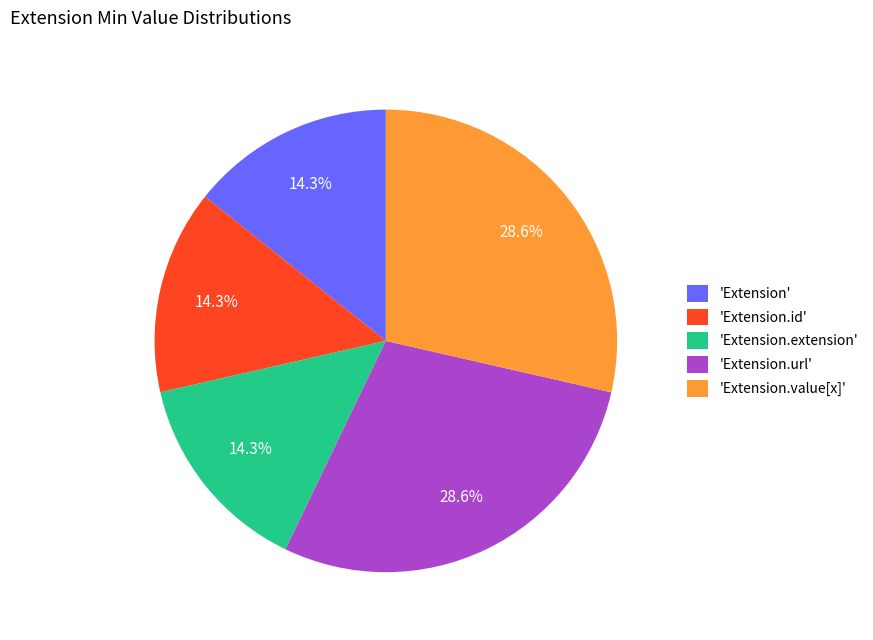

What is the ratio of the value at 'Extension.url' to the value at 'Extension.extension'?

2.0